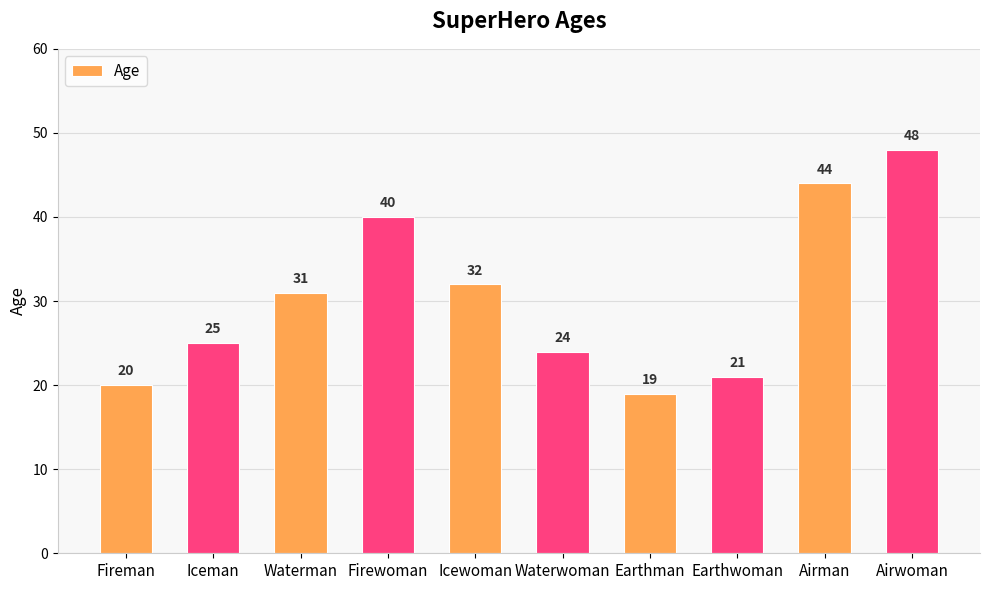

How many data points does each series have?

10